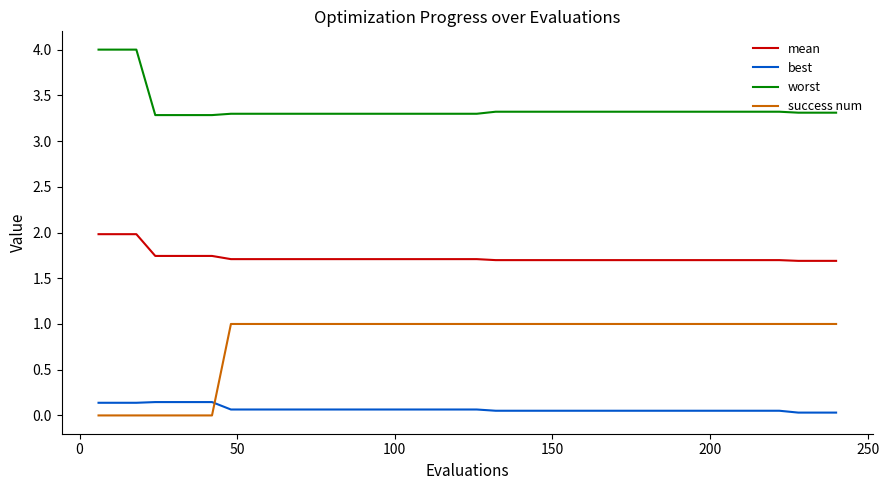

What is the maximum value shown in the chart?

4.0